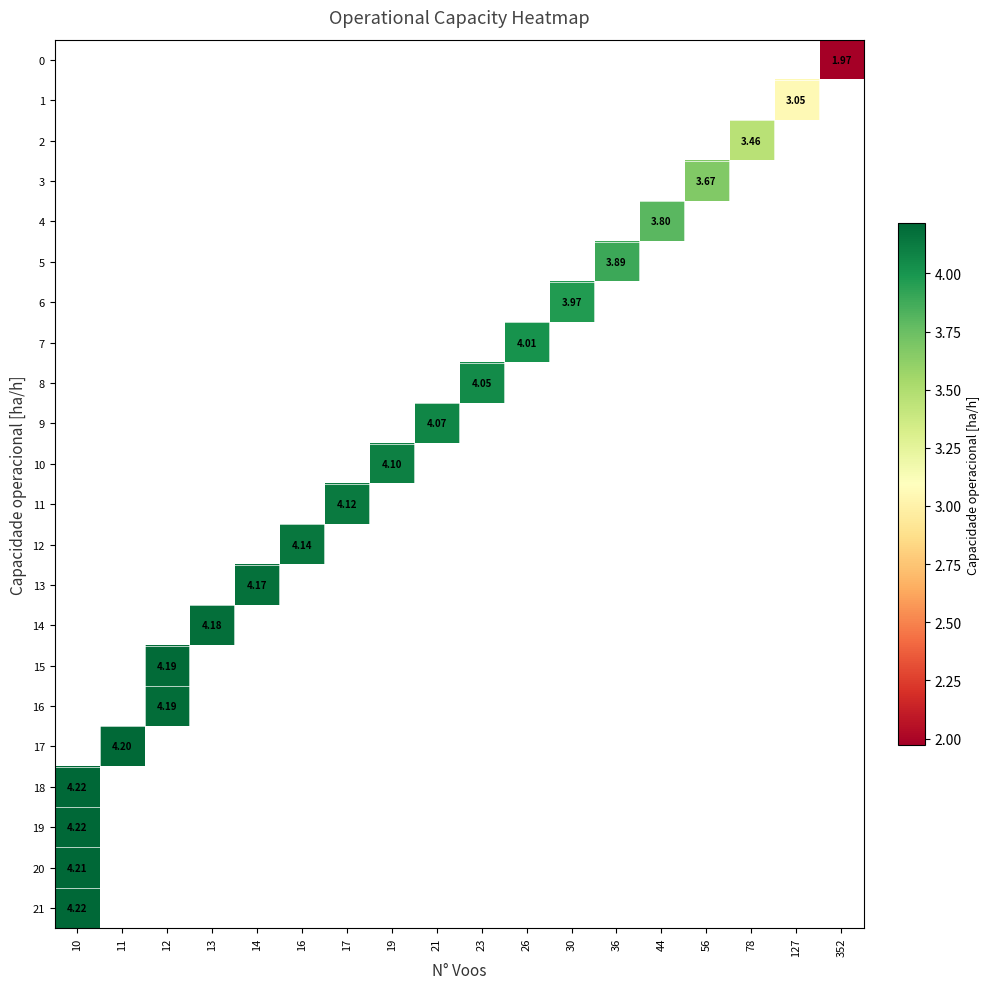

Count the number of categories in the chart.

18